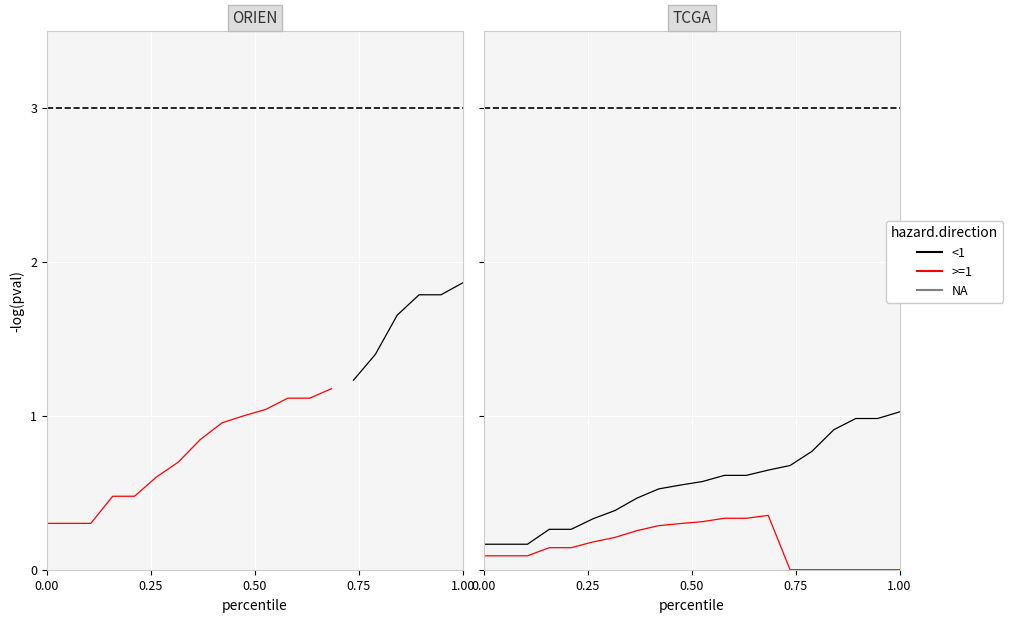

The >=1 series shows -0.2 at 18. True or false?

False